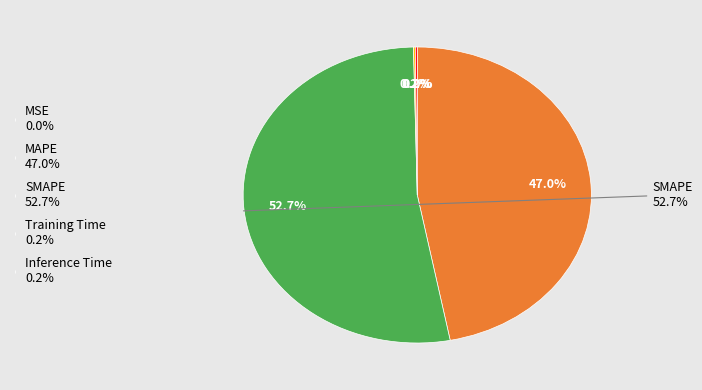

Rank the categories by value from highest to lowest.

SMAPE, MAPE, Inference Time, Training Time, MSE